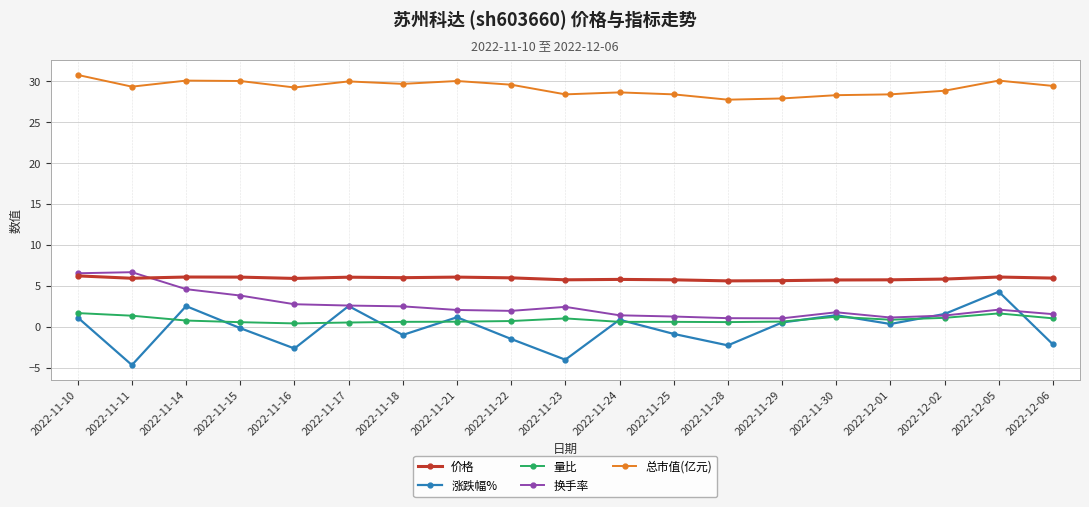

How many values in 涨跌幅% are above zero?

10